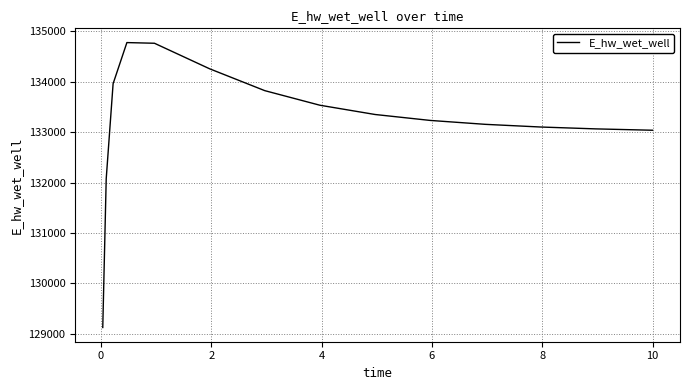

What is the greatest value displayed?

134775.2